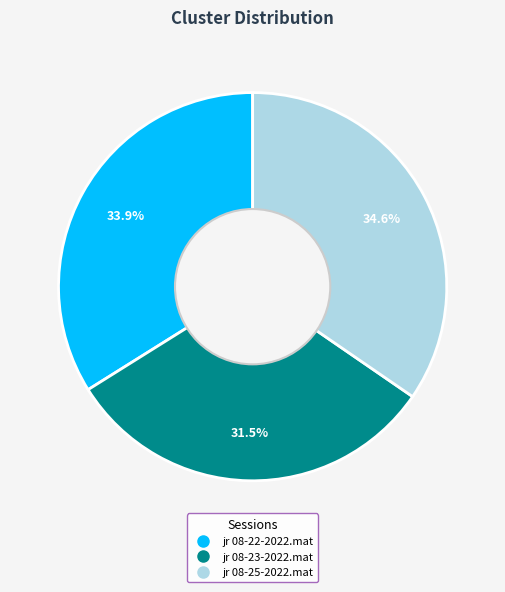

How many segments does this pie chart have?

3